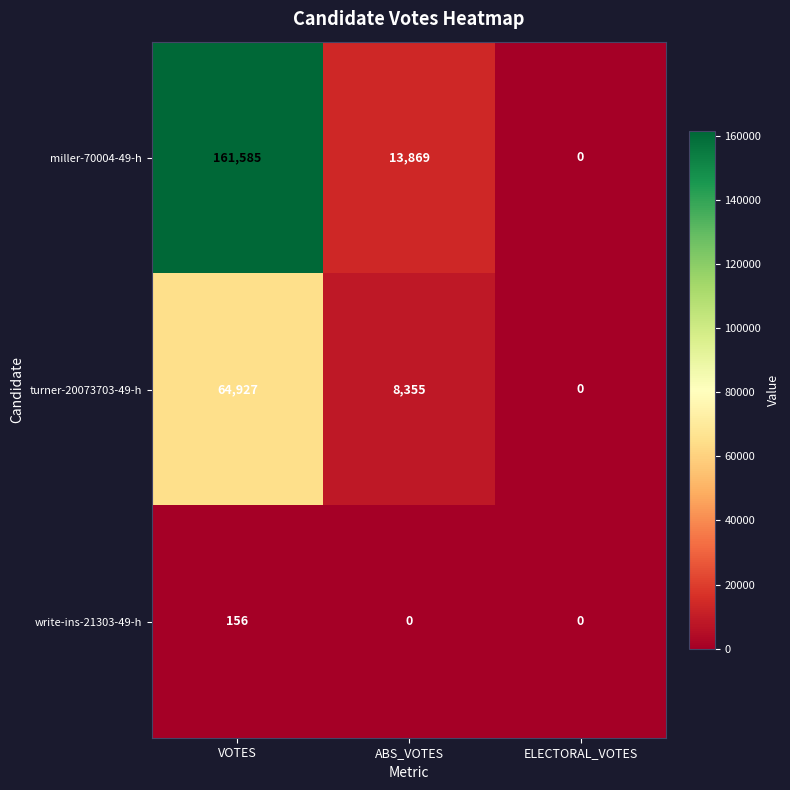

Which series has the largest total across all categories?

miller-70004-49-h